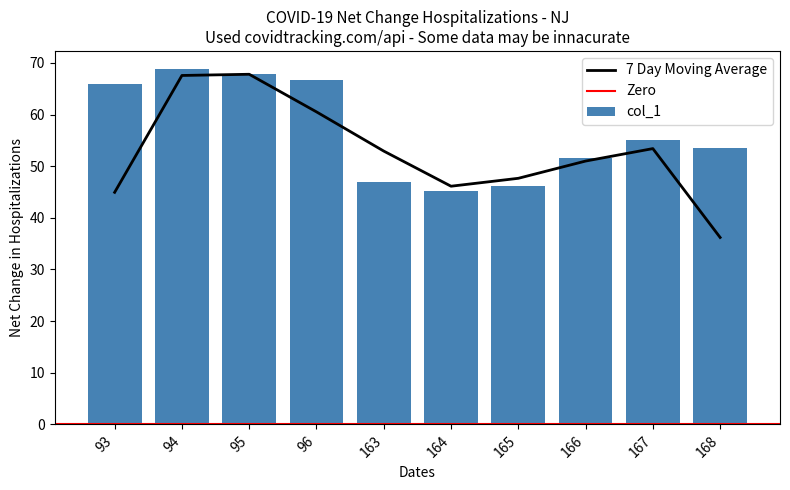

How many data points are less than 55?

5